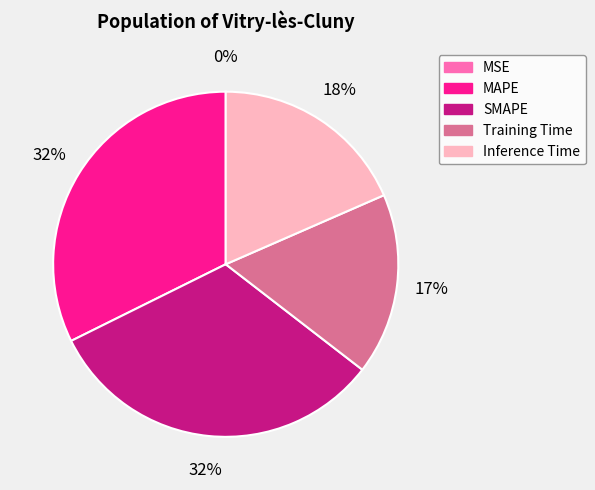

What percentage is the Training Time slice, to the nearest percent?

17%